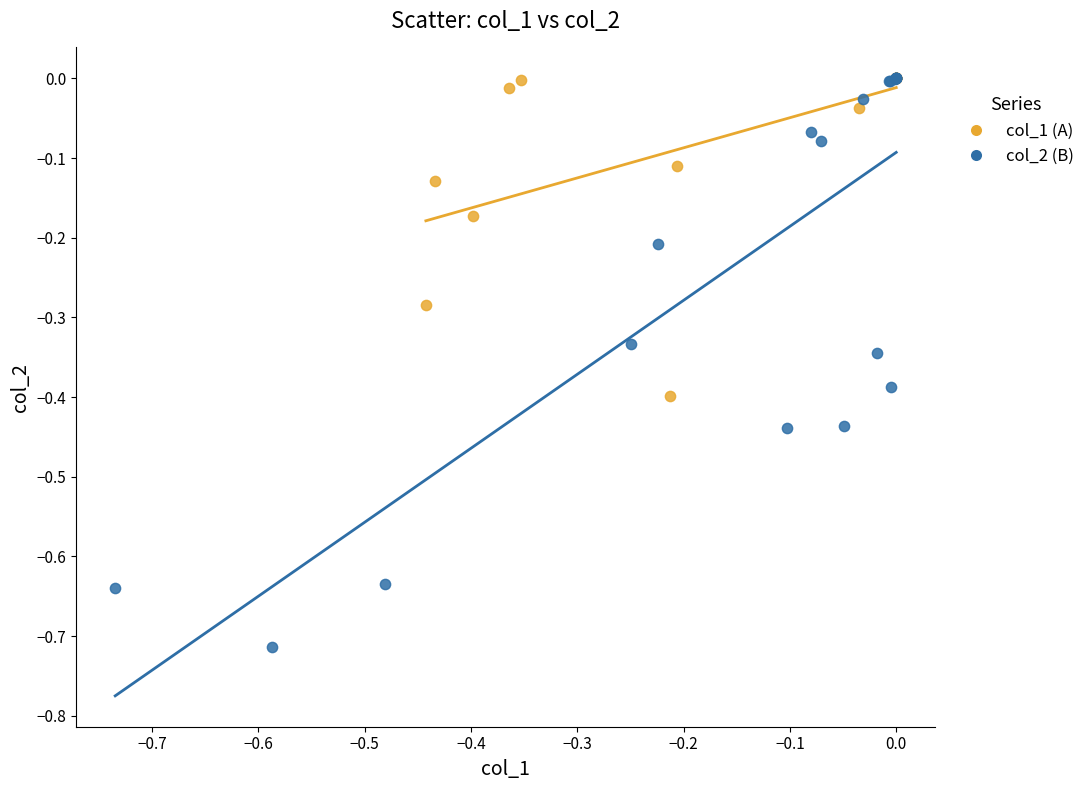

Which series reaches the minimum Y coordinate?

col_2 (B)